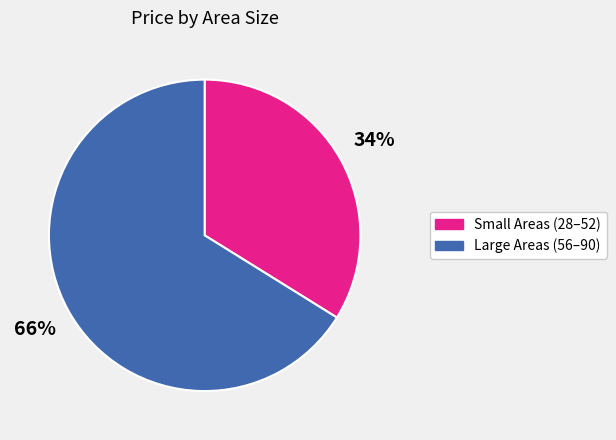

Does any single category account for the majority?

Yes